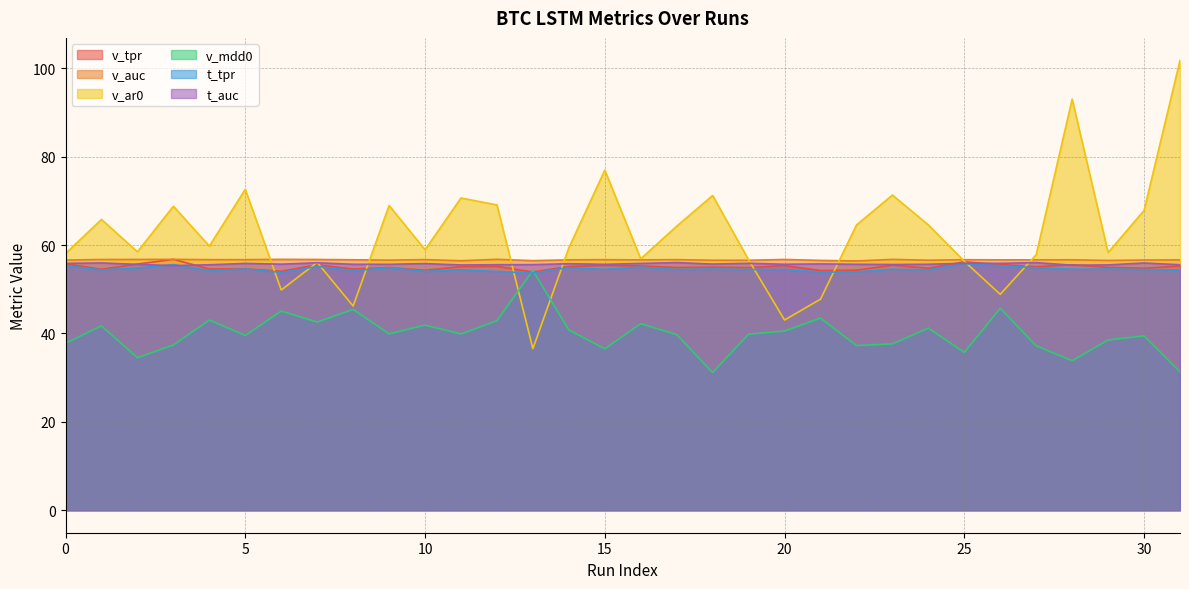

True or false: v_ar0 and t_tpr cross at least once.

True